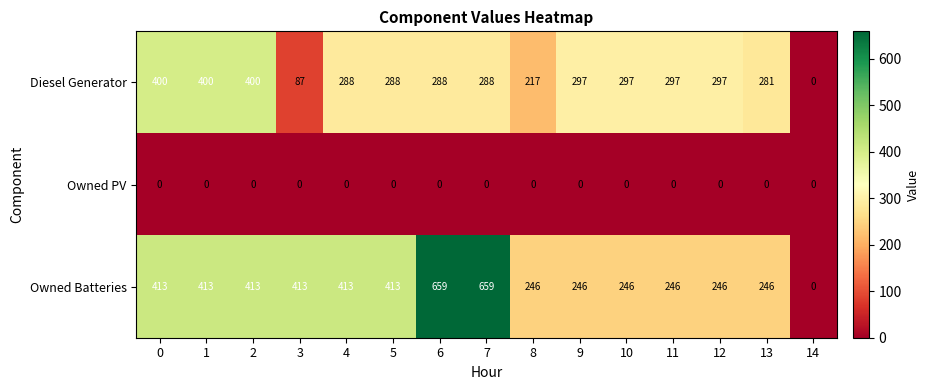

What is the greatest value displayed?

659